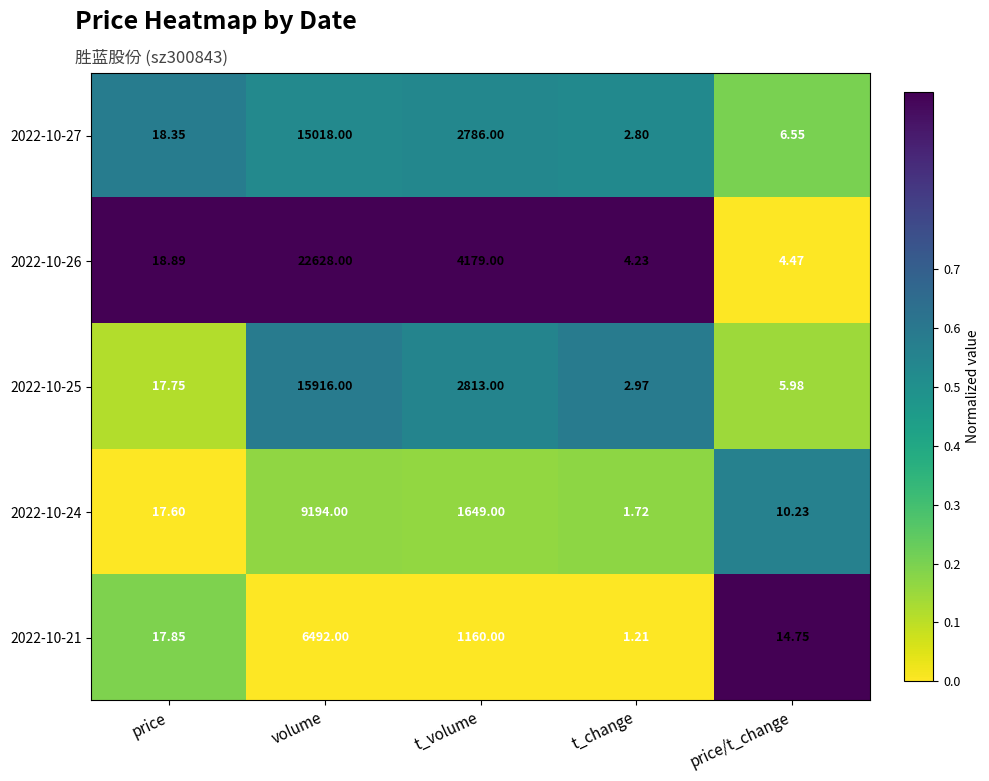

Which series has the widest spread of values?

2022-10-26